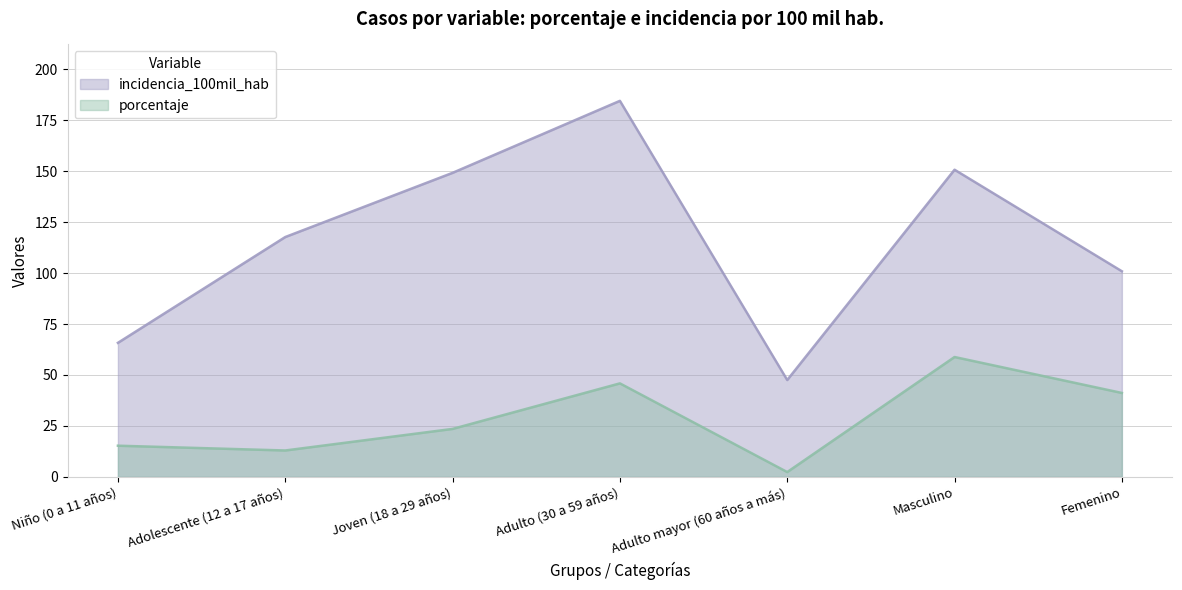

True or false: incidencia_100mil_hab and porcentaje intersect in this chart.

False